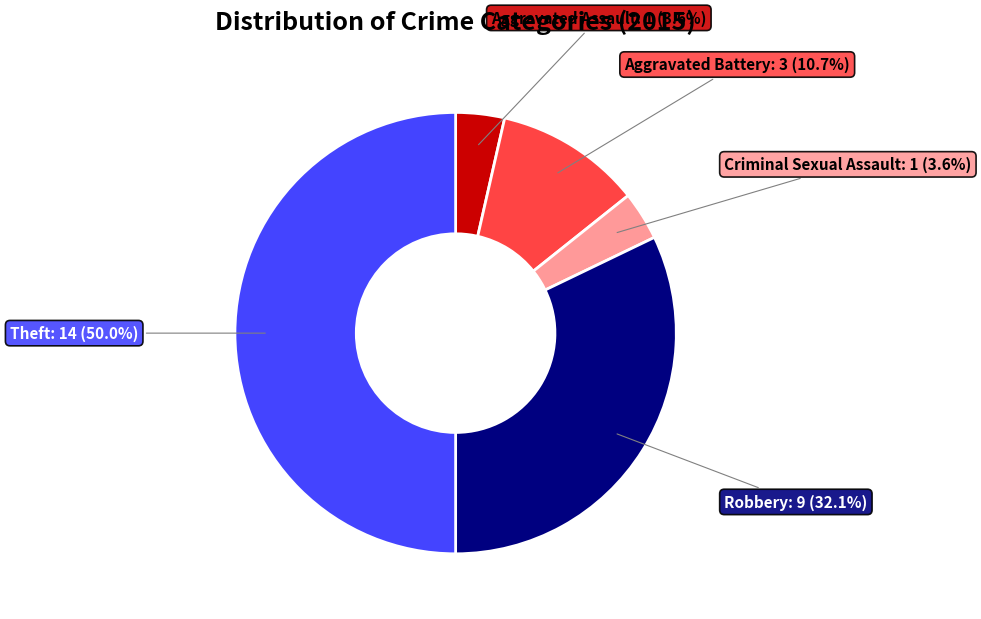

Is Aggravated Assault: 1 (3.6%) the majority of the pie?

No